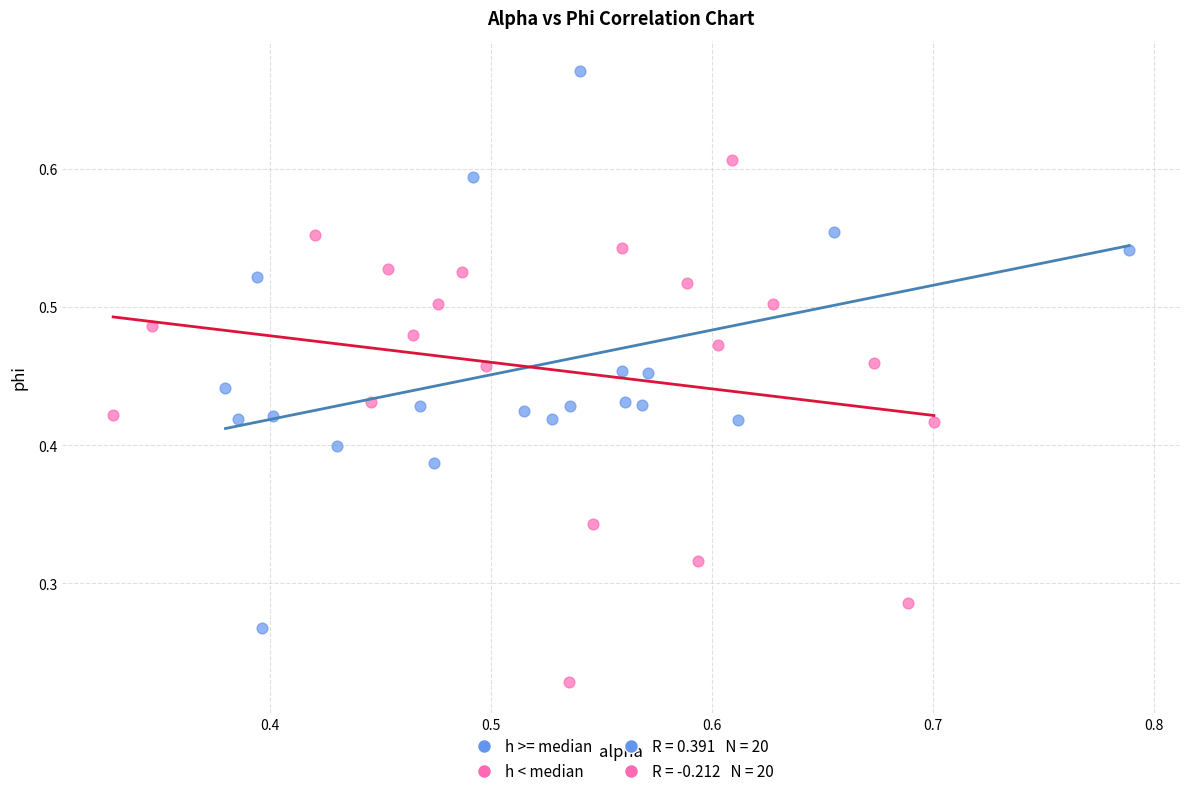

Which series reaches the maximum Y coordinate?

h >= median